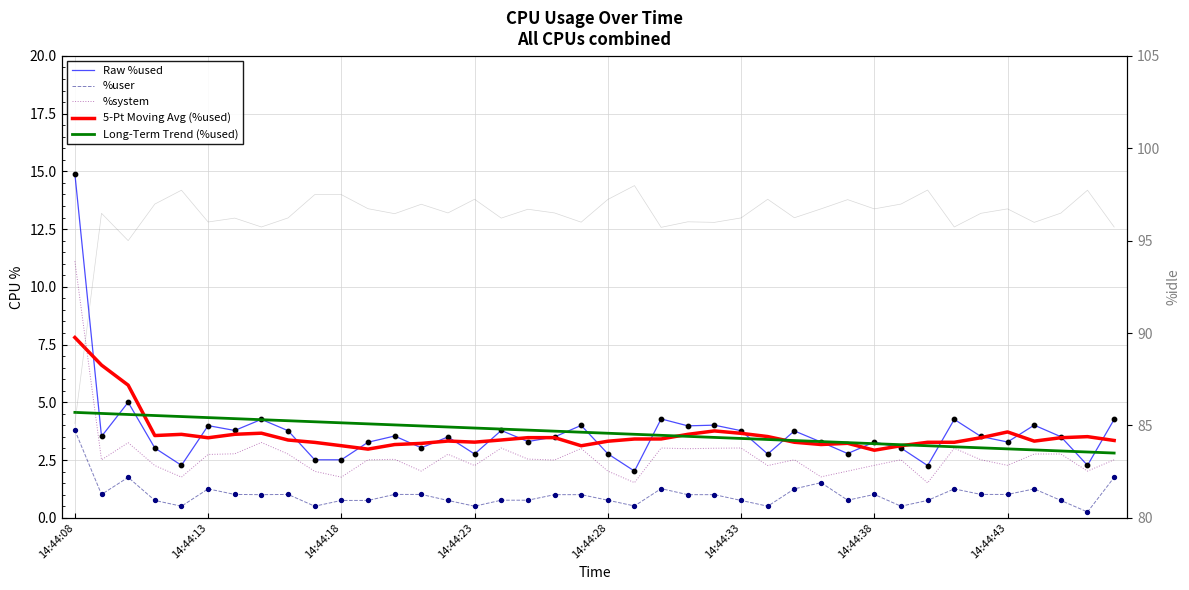

Which series has the largest Y range (max minus min)?

%idle